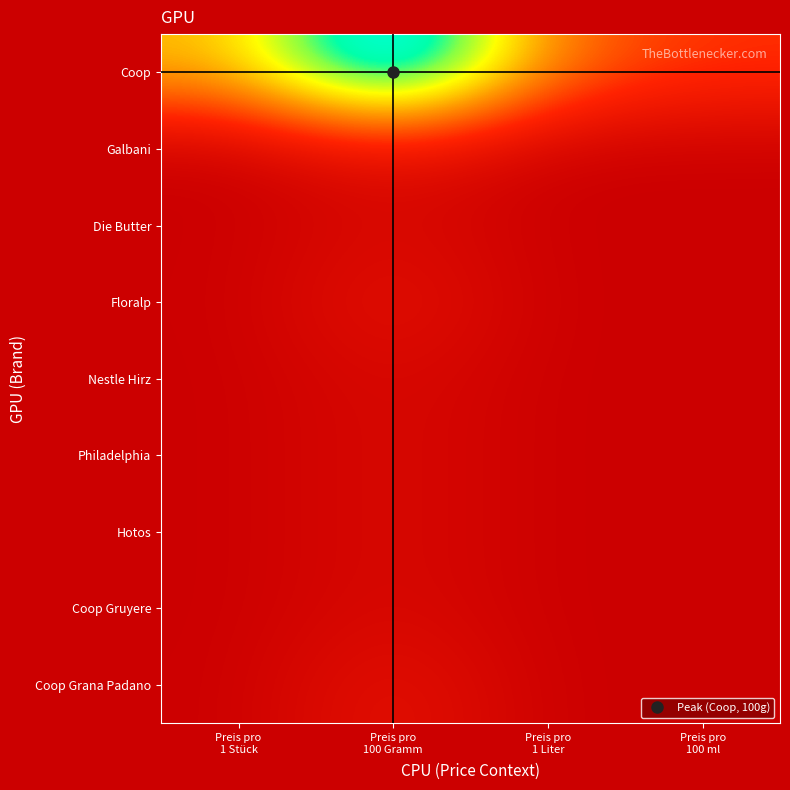

At how many categories does at least one series exceed 9?

1